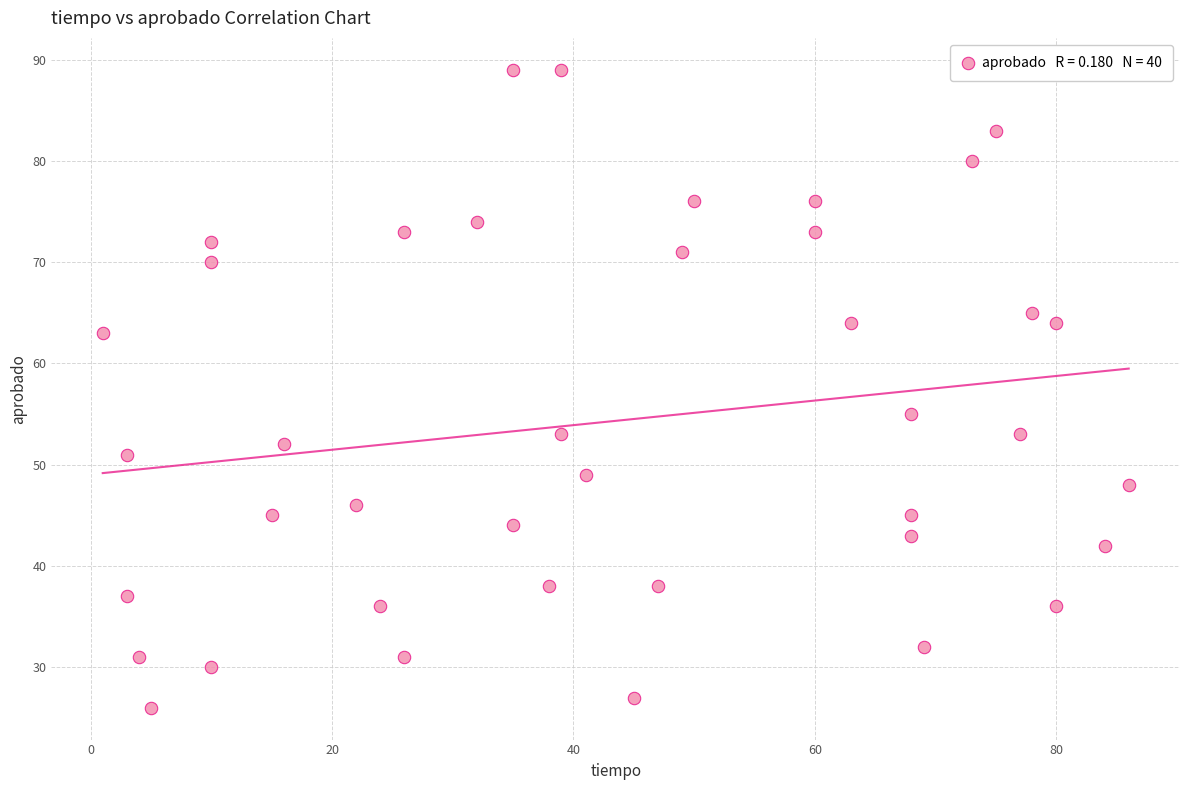

What Y value in the scatter plot is closest to 57?

55